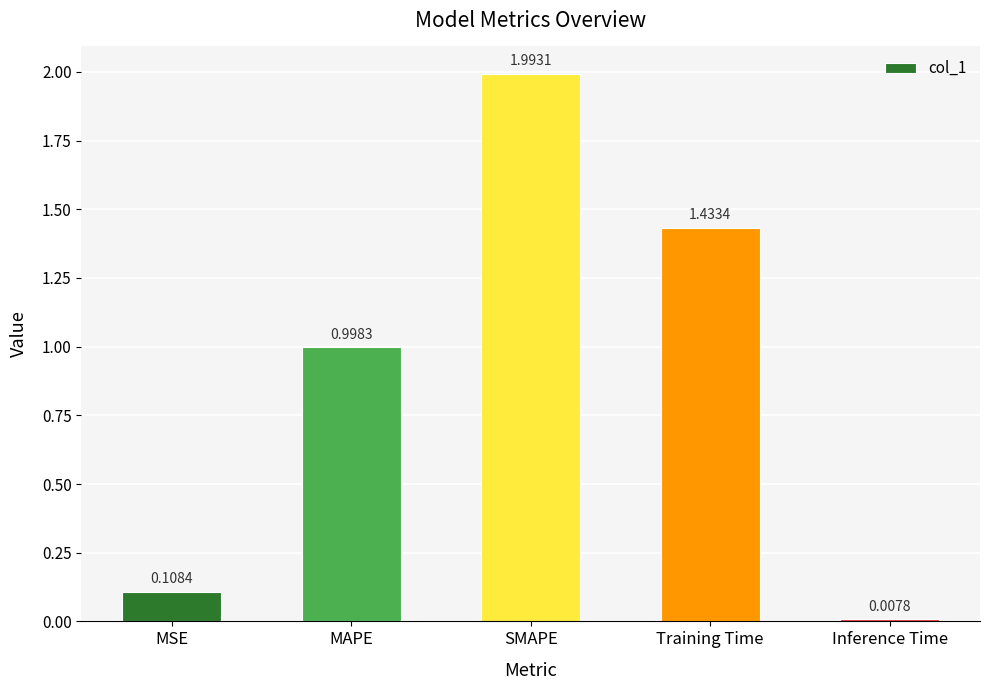

What is the change in value from MAPE to Inference Time?

-1.0